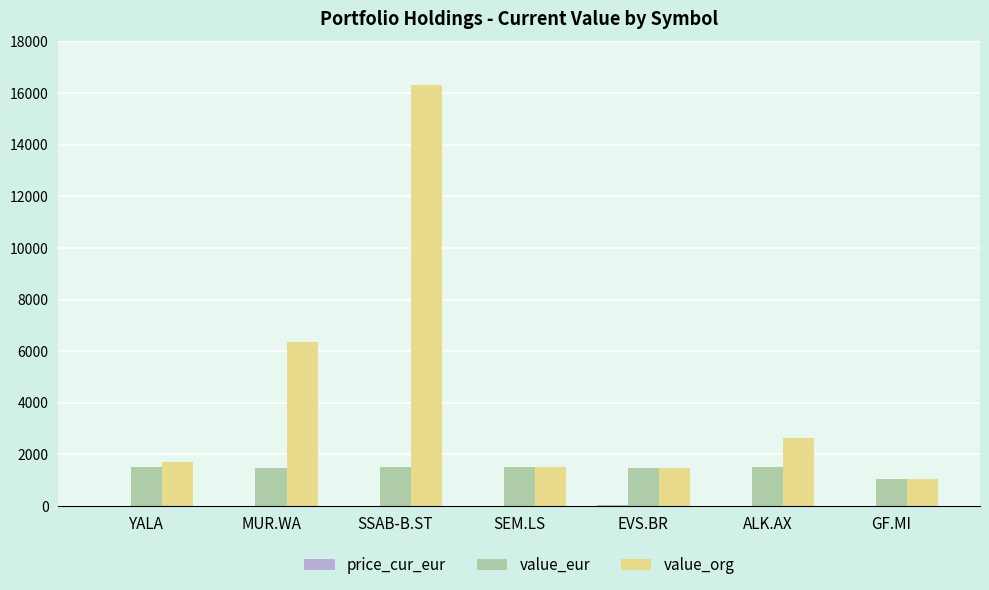

At which category does the chart reach its peak across all series?

SSAB-B.ST